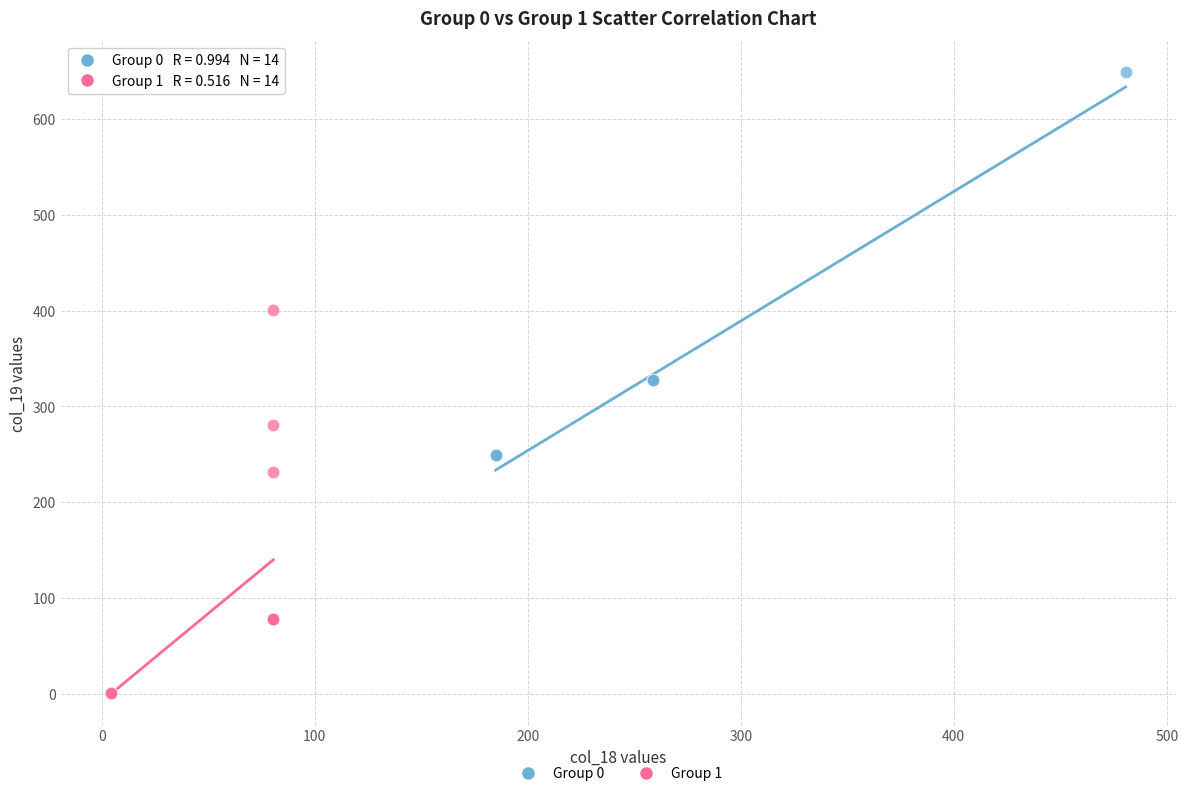

Which series contains the lowest Y value?

Group 1